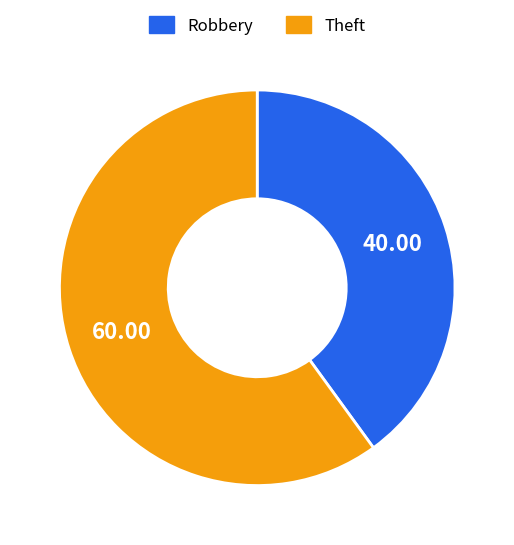

What is the largest slice in the pie chart?

Theft